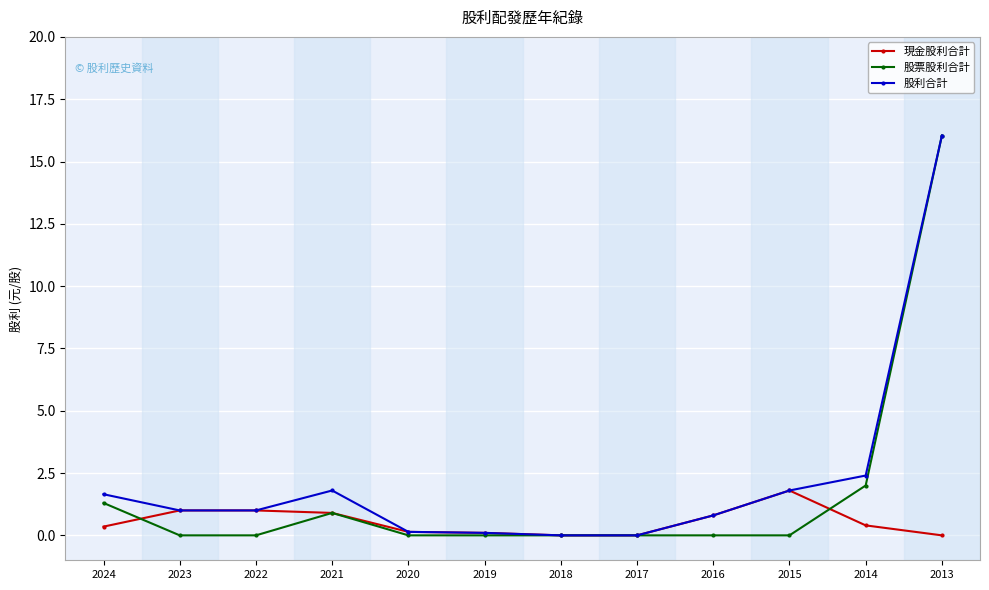

Is the value of 現金股利合計 at 2022 greater than the value of 股票股利合計 at 2022?

Yes